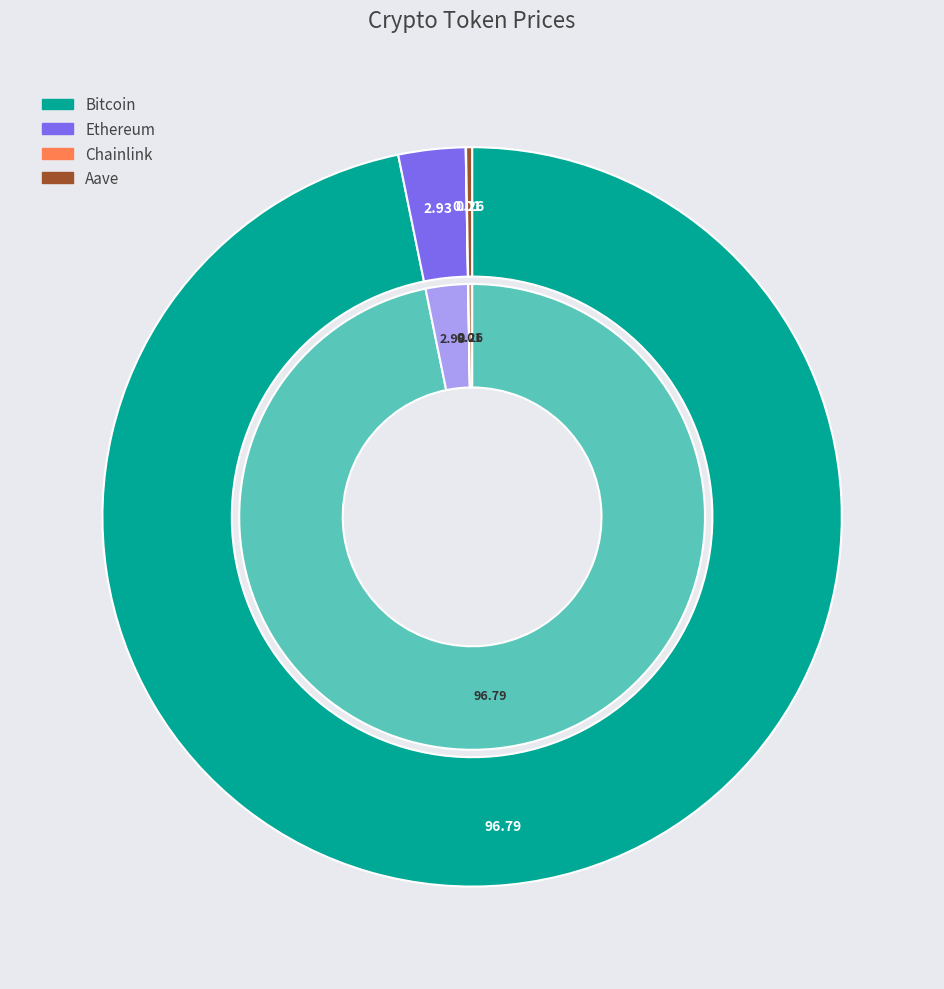

How many segments does this pie chart have?

4